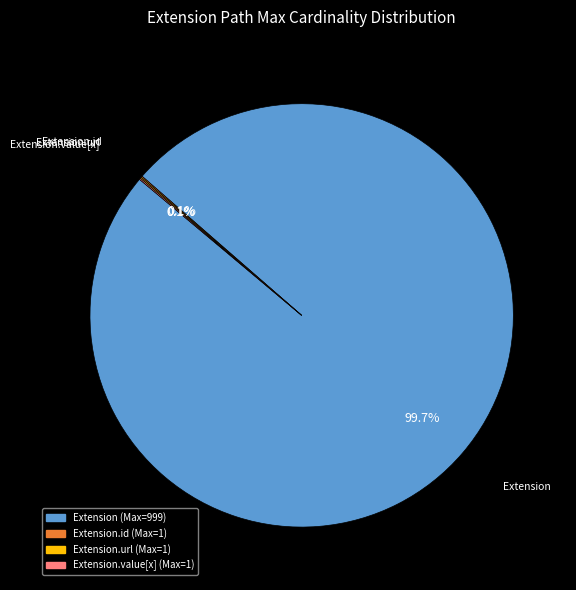

Is there any slice that represents more than half of the pie?

Yes